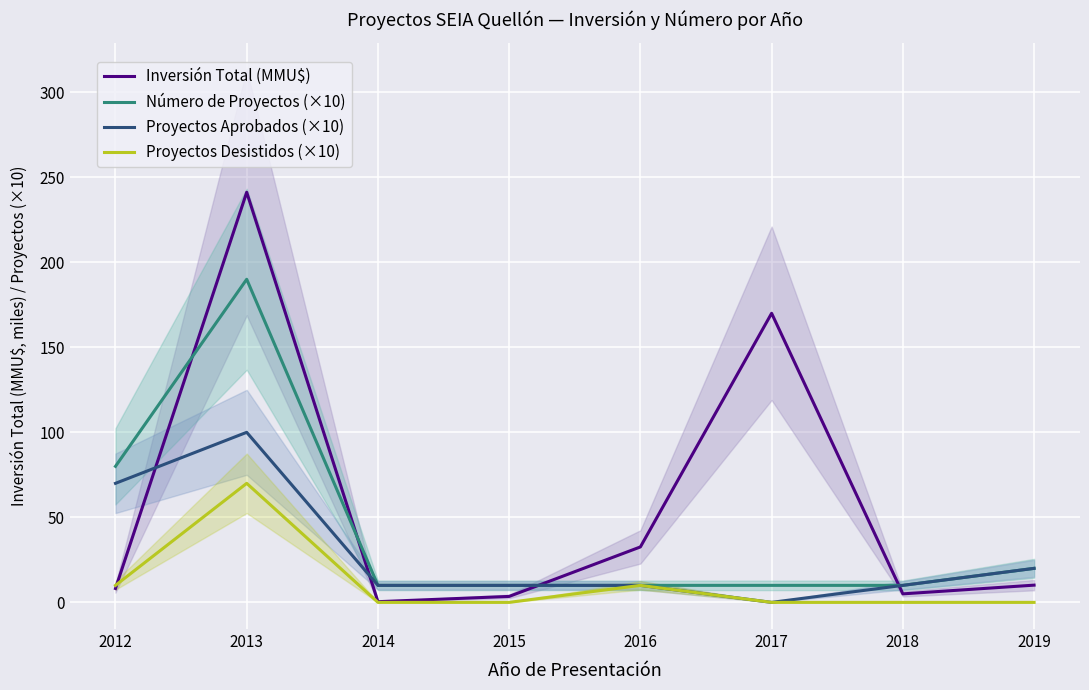

Where is Inversión Total (MMU$) nearest to the value 120?

2017